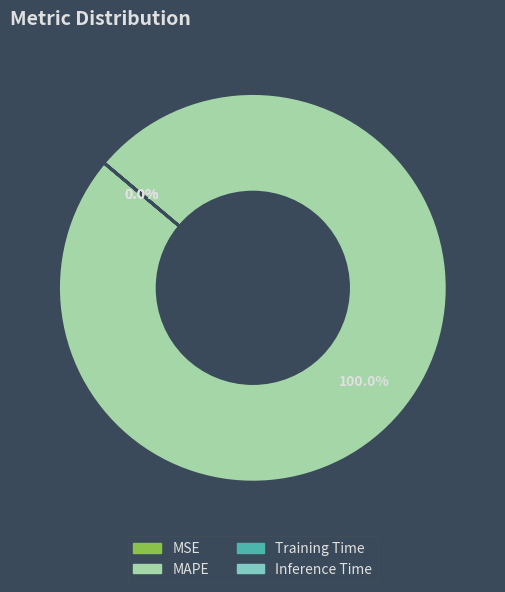

What is the largest slice in the pie chart?

MAPE